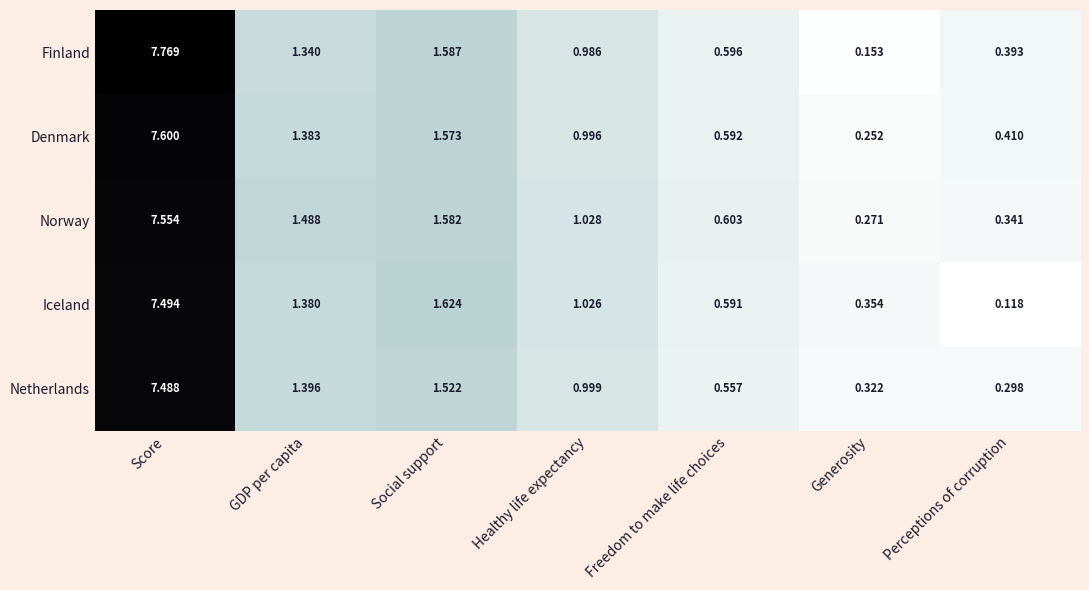

At which label is Netherlands closest to 3?

Social support